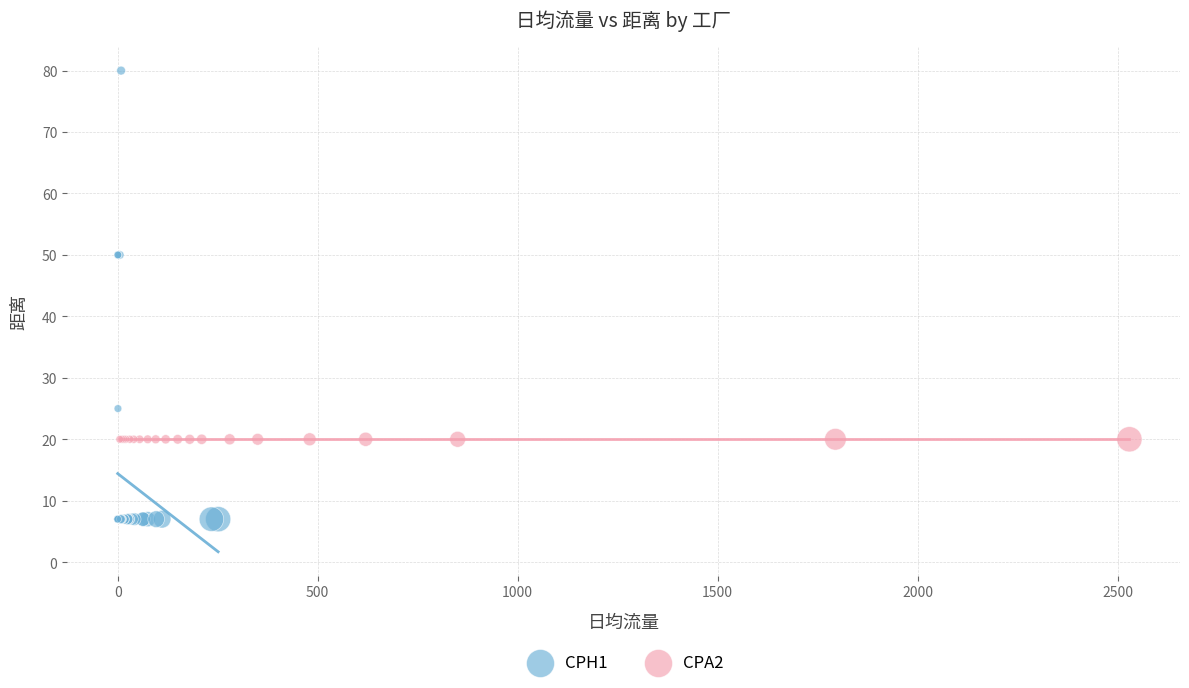

Which series contains the highest Y value?

CPH1